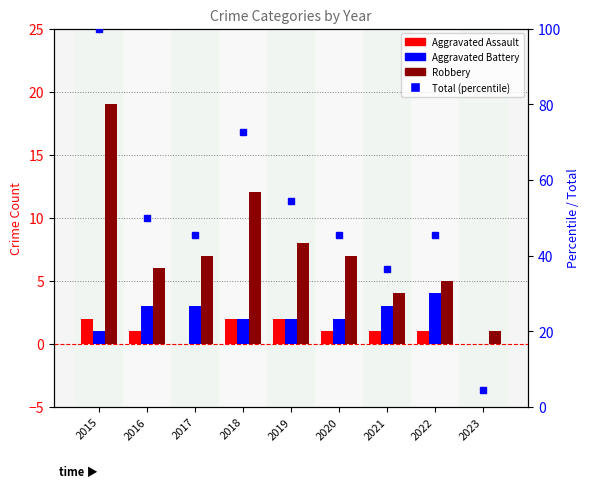

The value of Robbery at 2023 is 1.0. True or false?

True